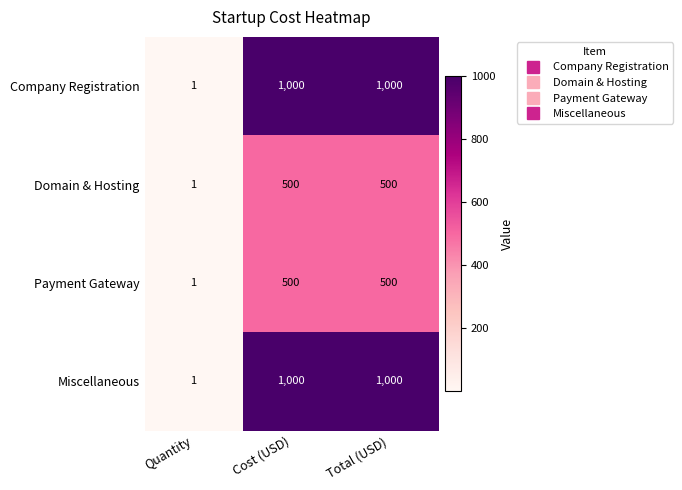

What is the total value across all series at Cost (USD)?

3000